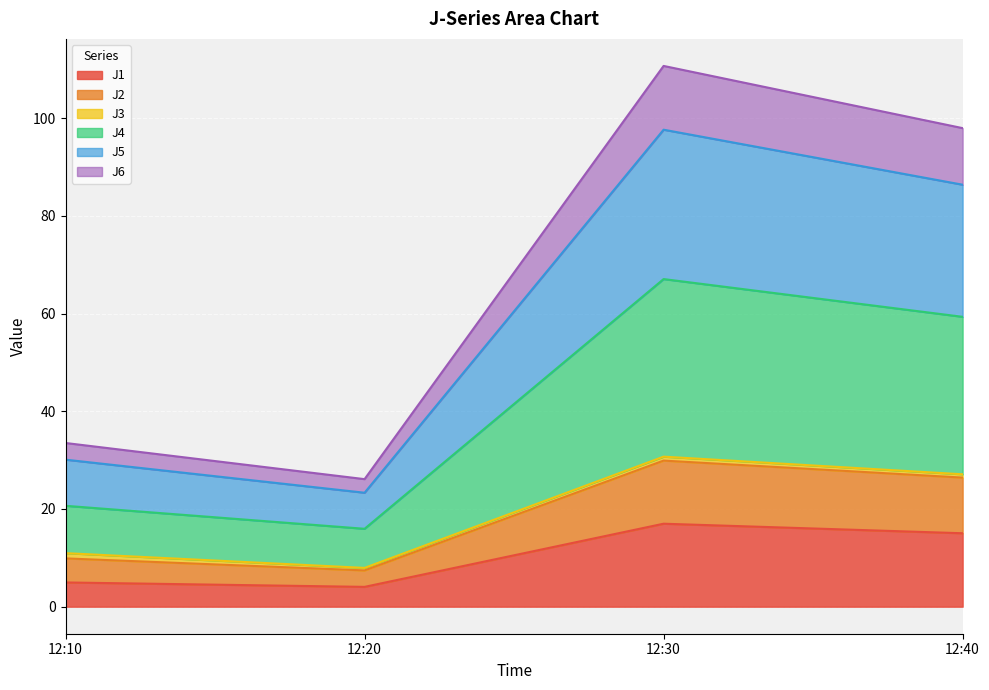

What is the minimum value for J1?

4.1